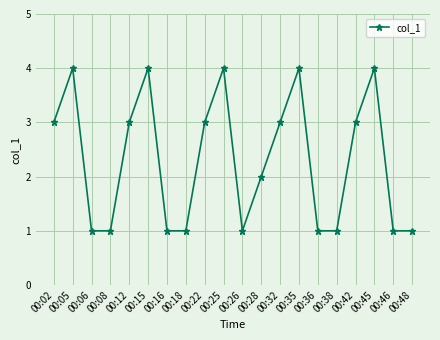

Which has a higher value, 00:05 or 00:16?

00:05